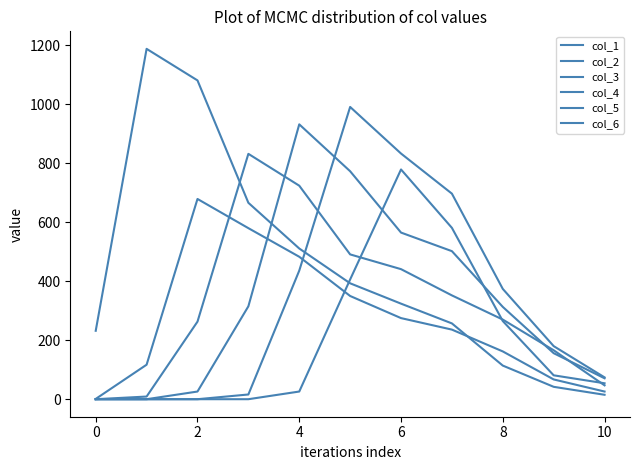

Does the chart have visible grid lines?

No